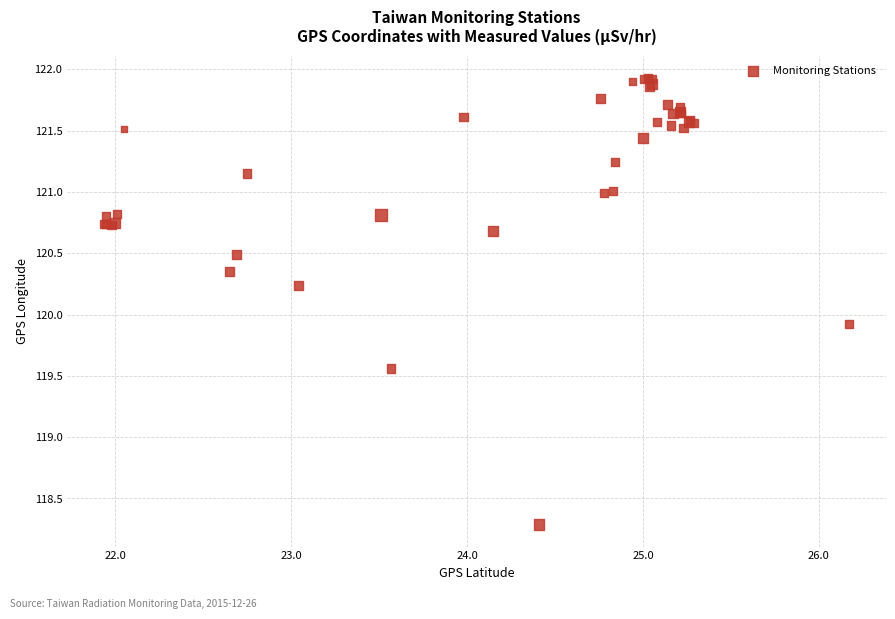

What Y value in the scatter plot is closest to 120?

119.9